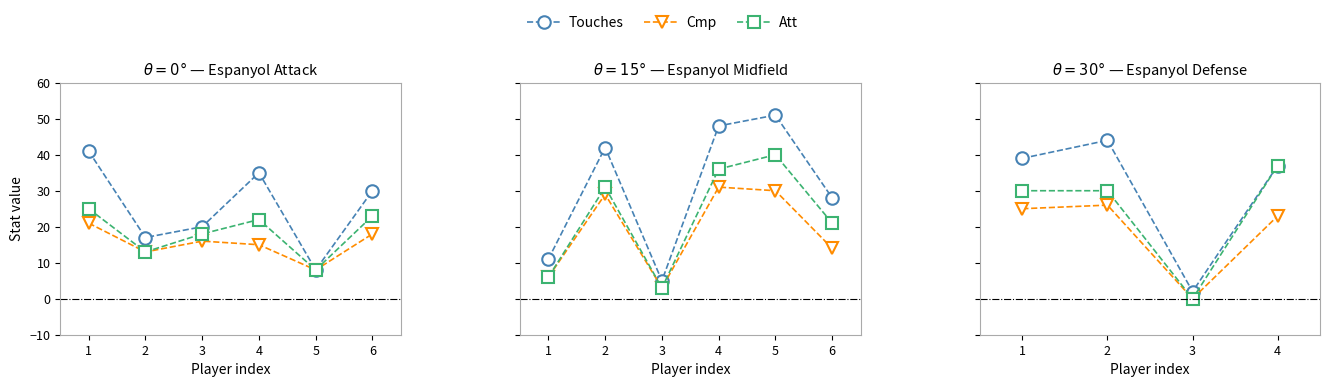

Which series has the largest total across all categories?

Touches